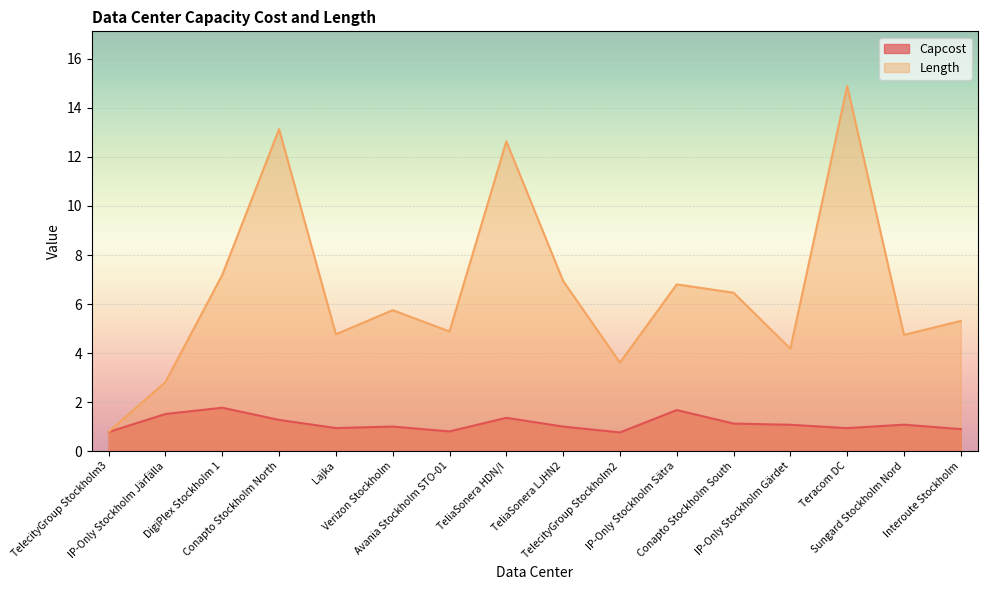

Which series changed the most between TelecityGroup Stockholm2 and Teracom DC?

Length